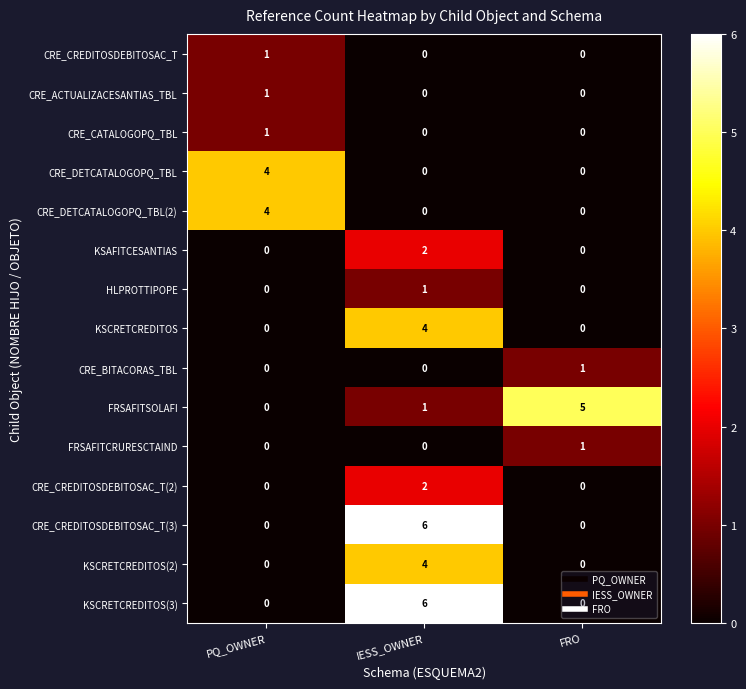

Which category has the highest value across all series?

IESS_OWNER